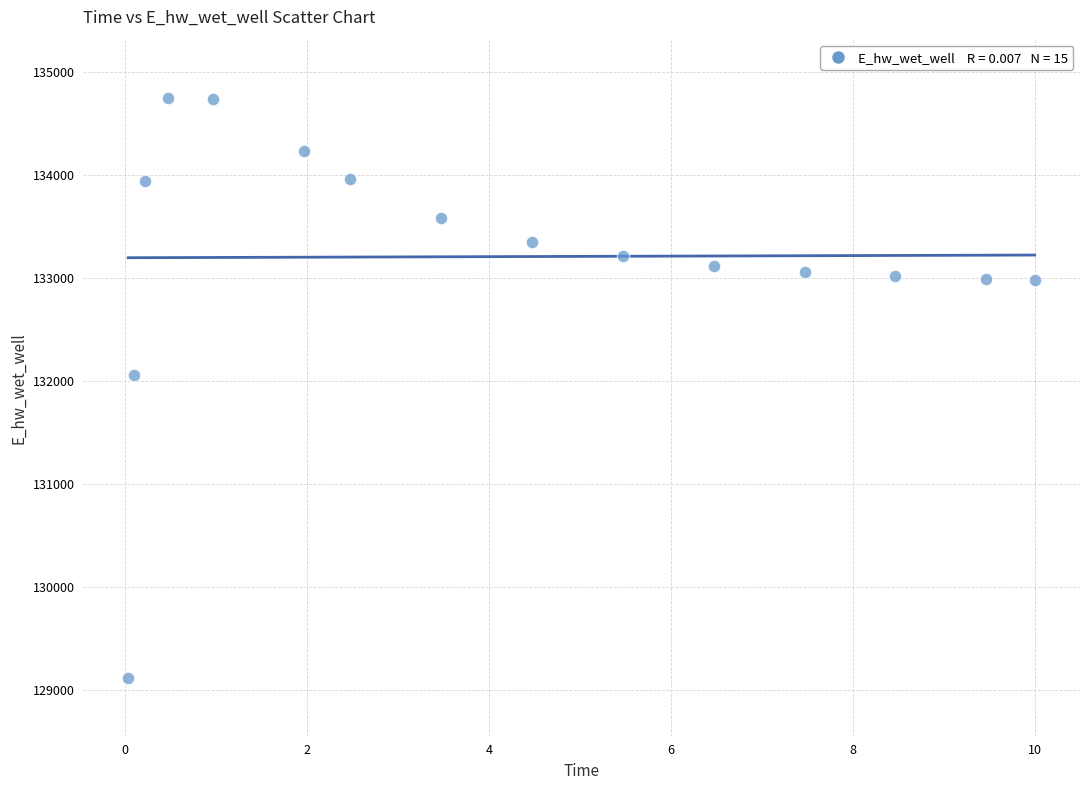

What is the range of X values (max minus min)?

10.0